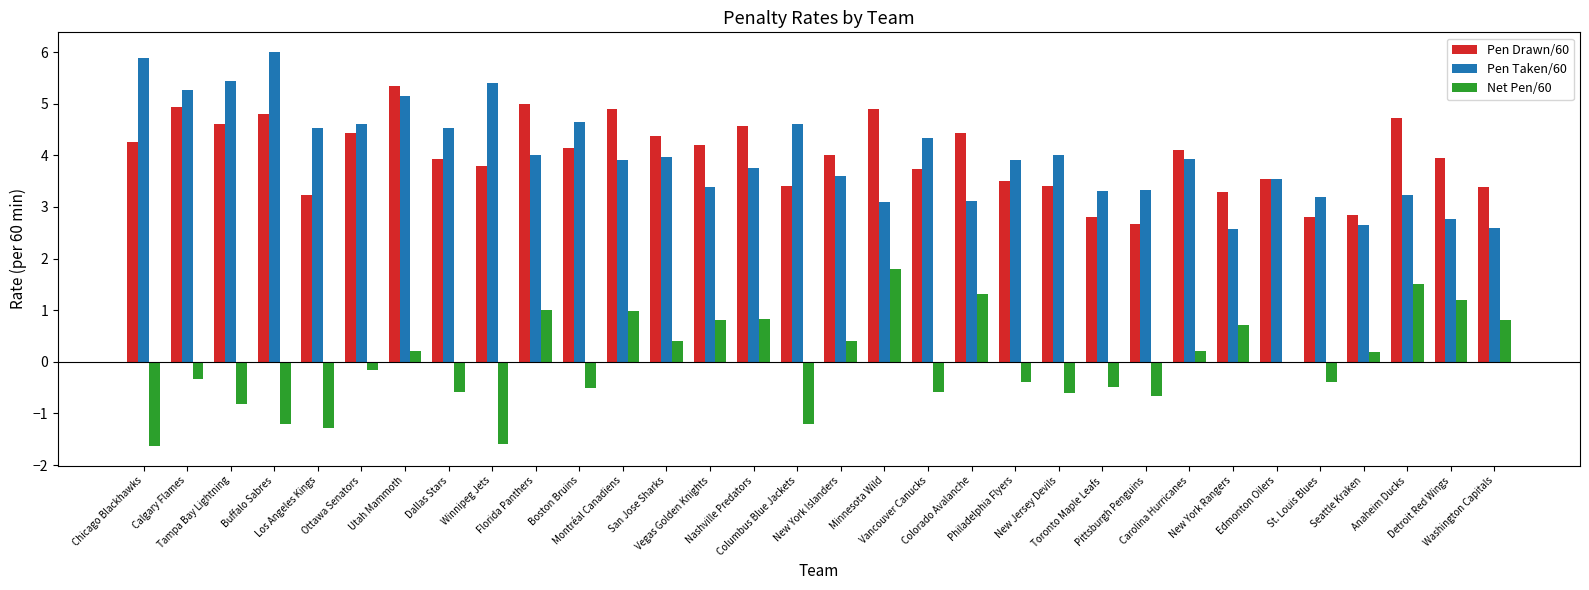

Count the number of data series in this chart.

3